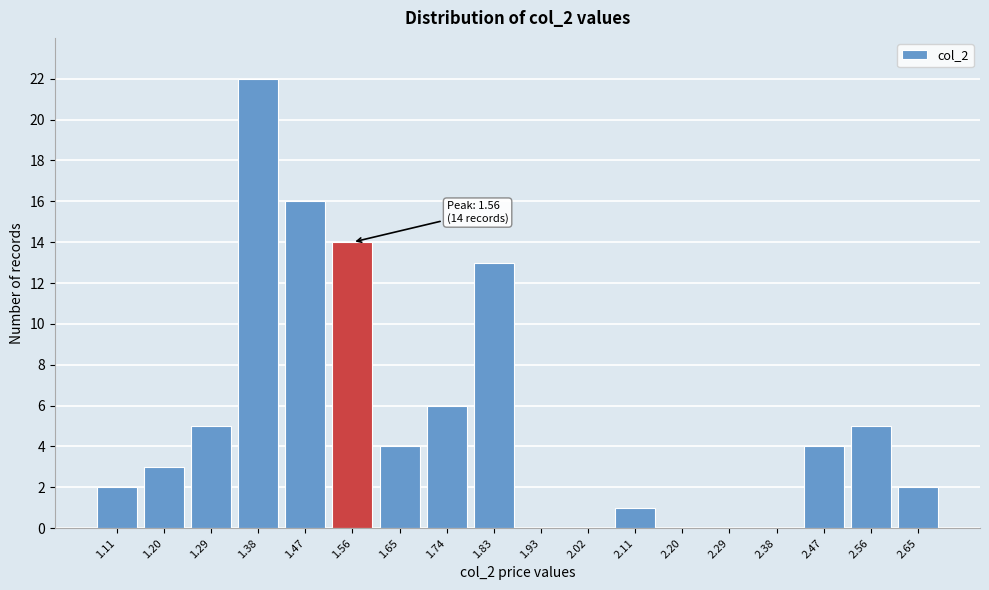

Reading left to right, extract all data points from this chart.

1.11=2	1.20=3	1.29=5	1.38=22	1.47=16	1.56=14	1.65=4	1.74=6	1.83=13	1.93=0	2.02=0	2.11=1	2.20=0	2.29=0	2.38=0	2.47=4	2.56=5	2.65=2